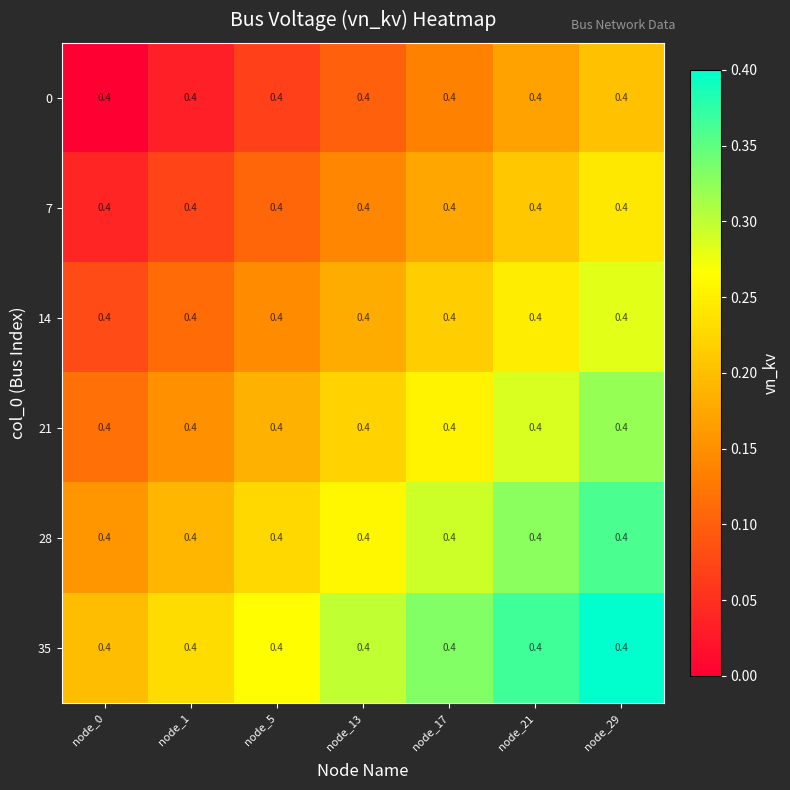

List the labels in order of 14 value, smallest first.

node_0, node_1, node_5, node_13, node_17, node_21, node_29